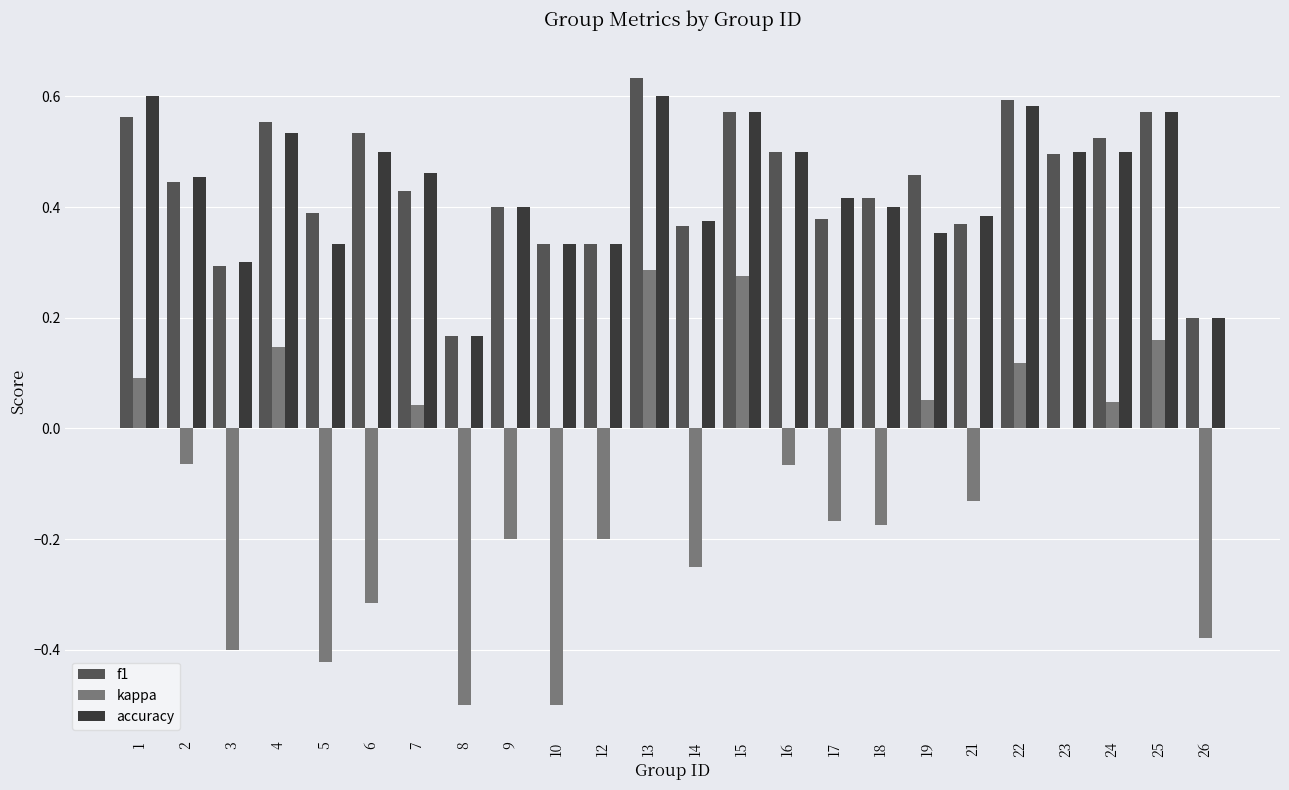

Is the value of f1 at 9 greater than the value of accuracy at 13?

No